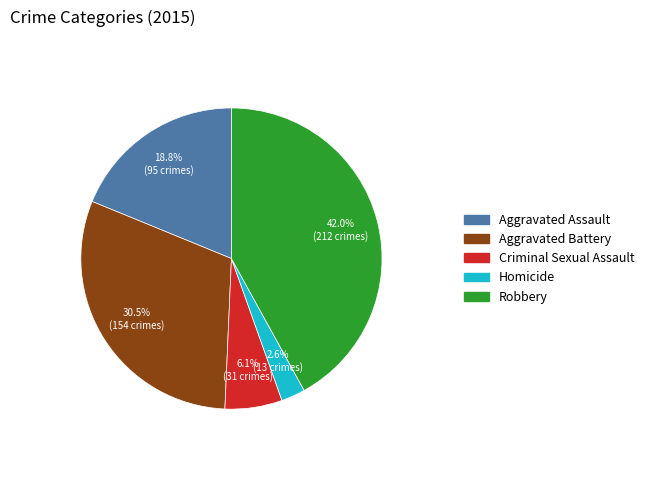

Is there a majority slice in this chart?

No